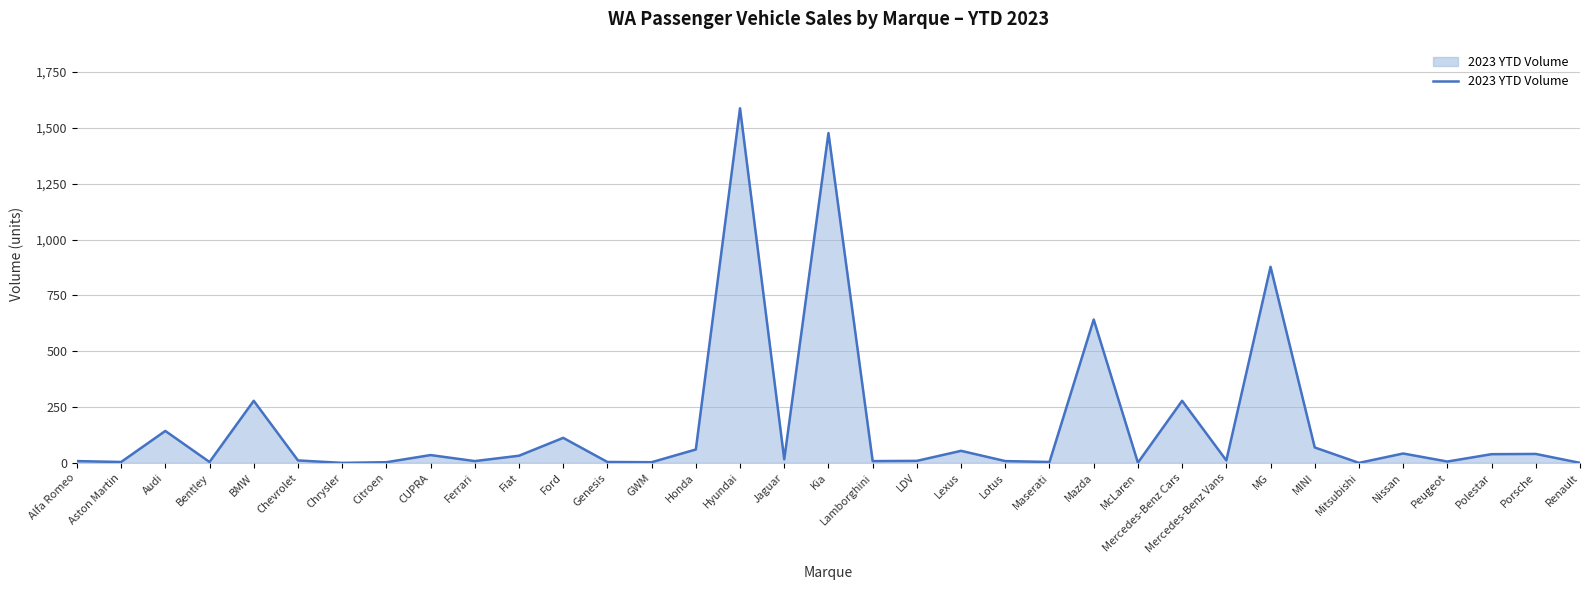

How many values are below 11?

16